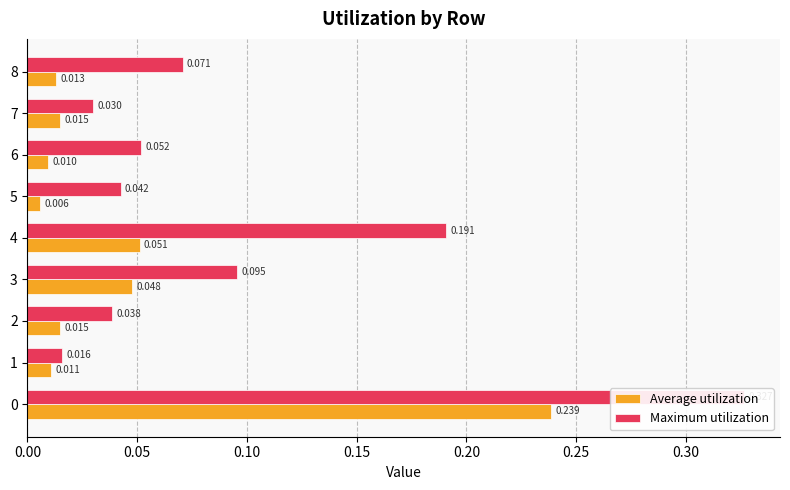

True or false: Maximum utilization has a value of 0.0 at 3.

False